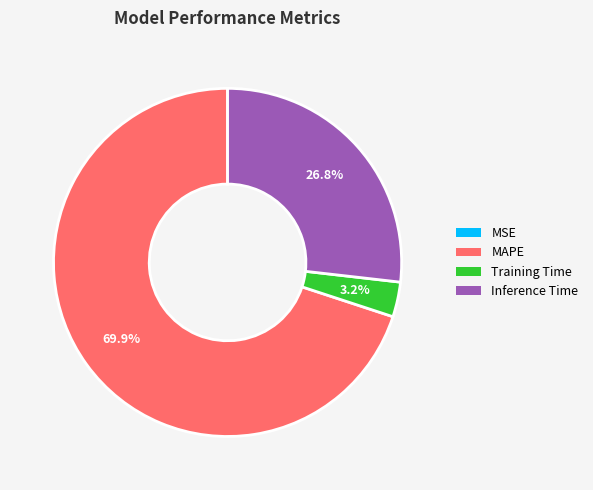

What is the majority slice?

MAPE